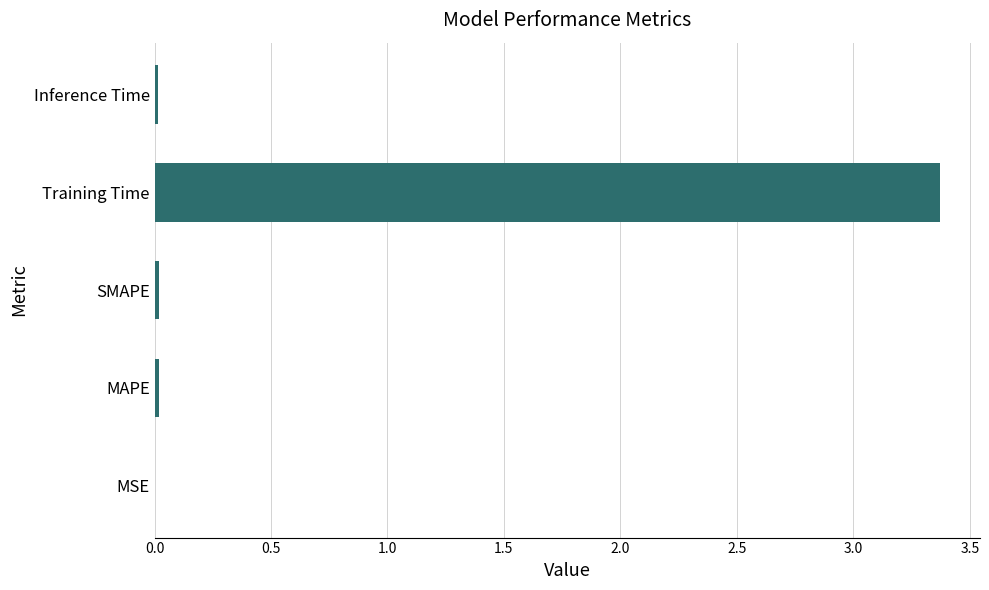

At which category does the chart reach its peak across all series?

Training Time